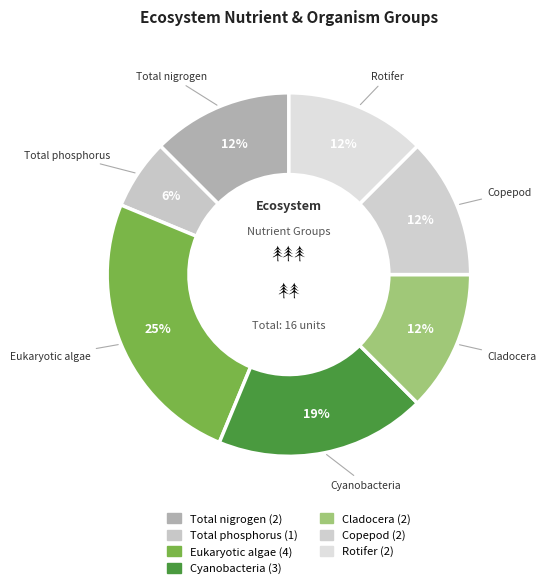

Does any single category account for the majority?

No